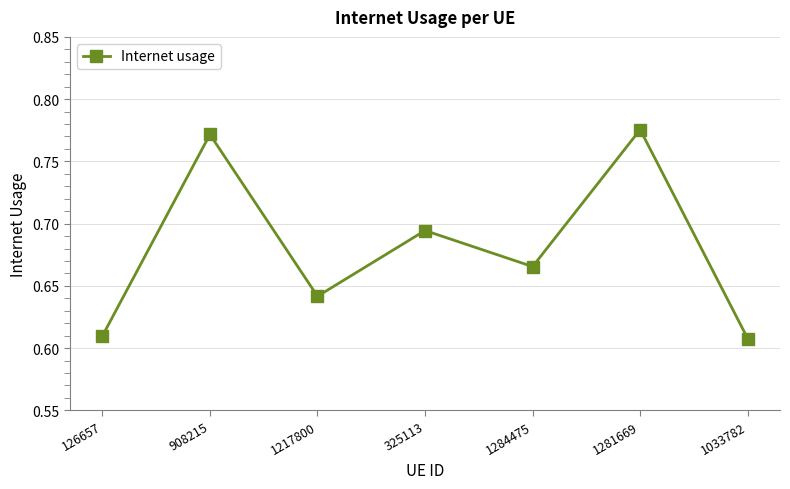

At which category does the chart reach its peak across all series?

1281669